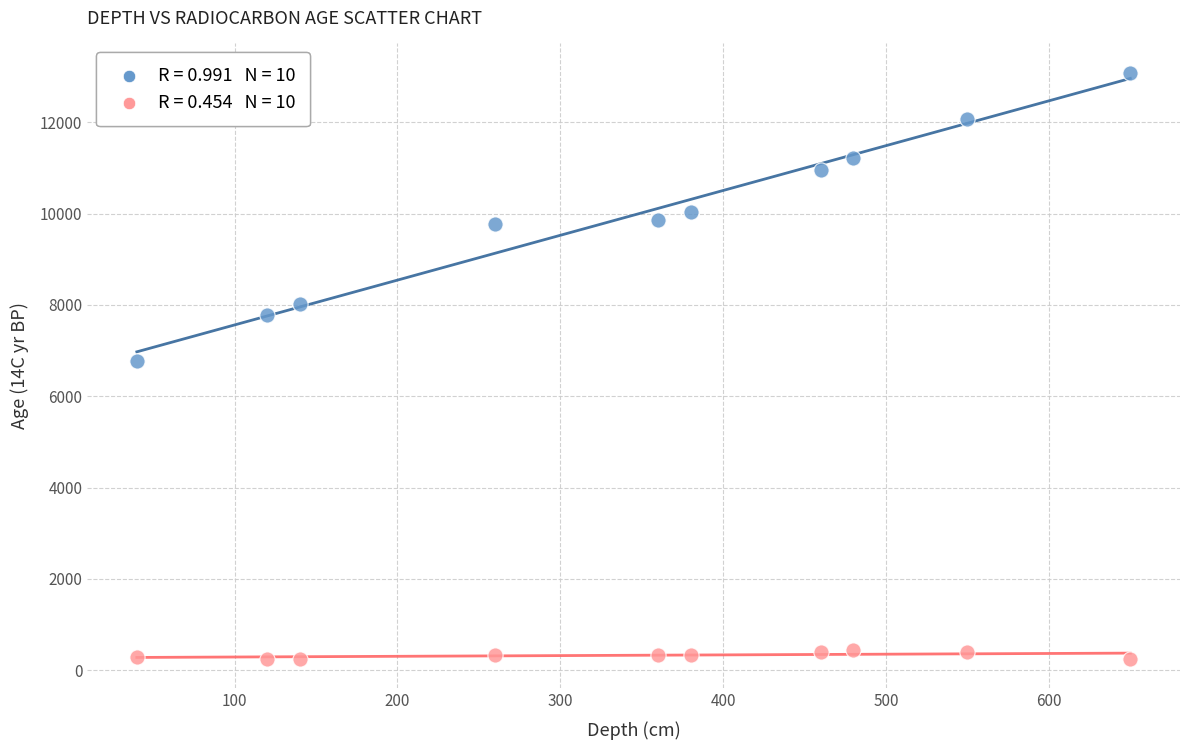

Across all data points, what is the range of X values (max minus min)?

610.0